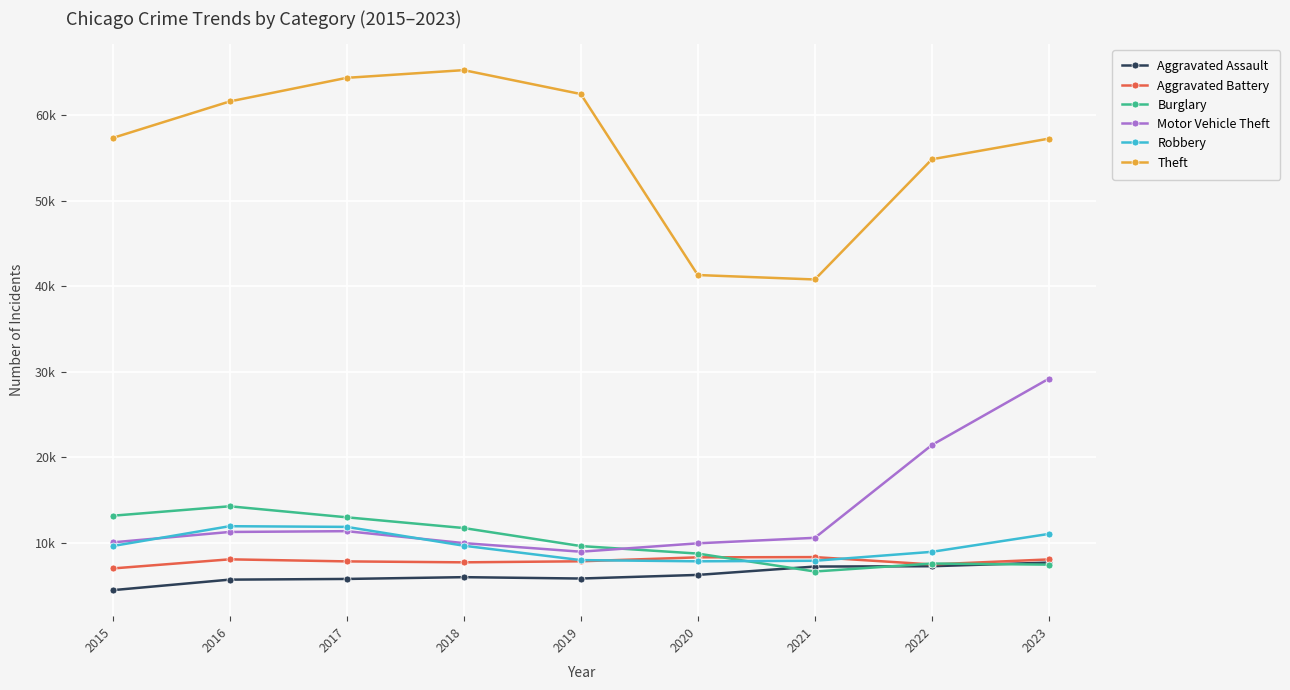

Between 2017 and 2018, which series saw the biggest shift?

Robbery